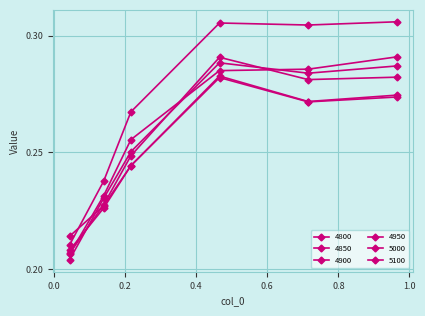

True or false: 4950 has more than 2 points higher than both neighbors.

False